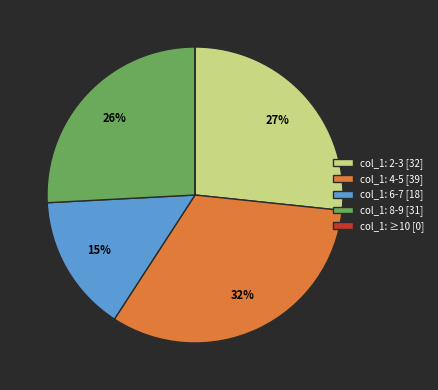

Does any single category account for the majority?

No